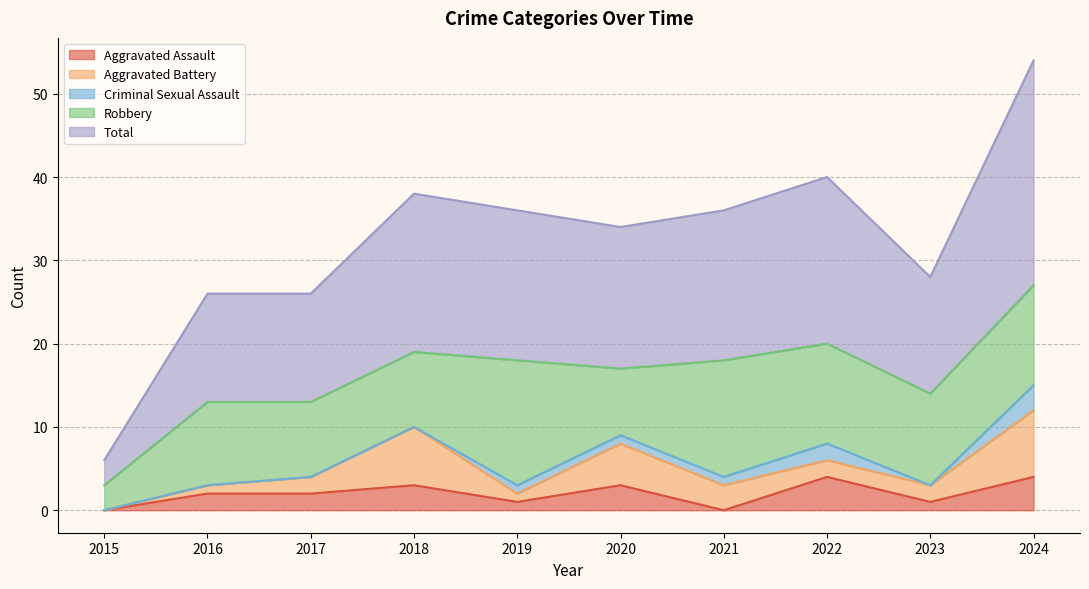

What are all the series names shown in the legend?

Aggravated Assault, Aggravated Battery, Criminal Sexual Assault, Robbery, Total